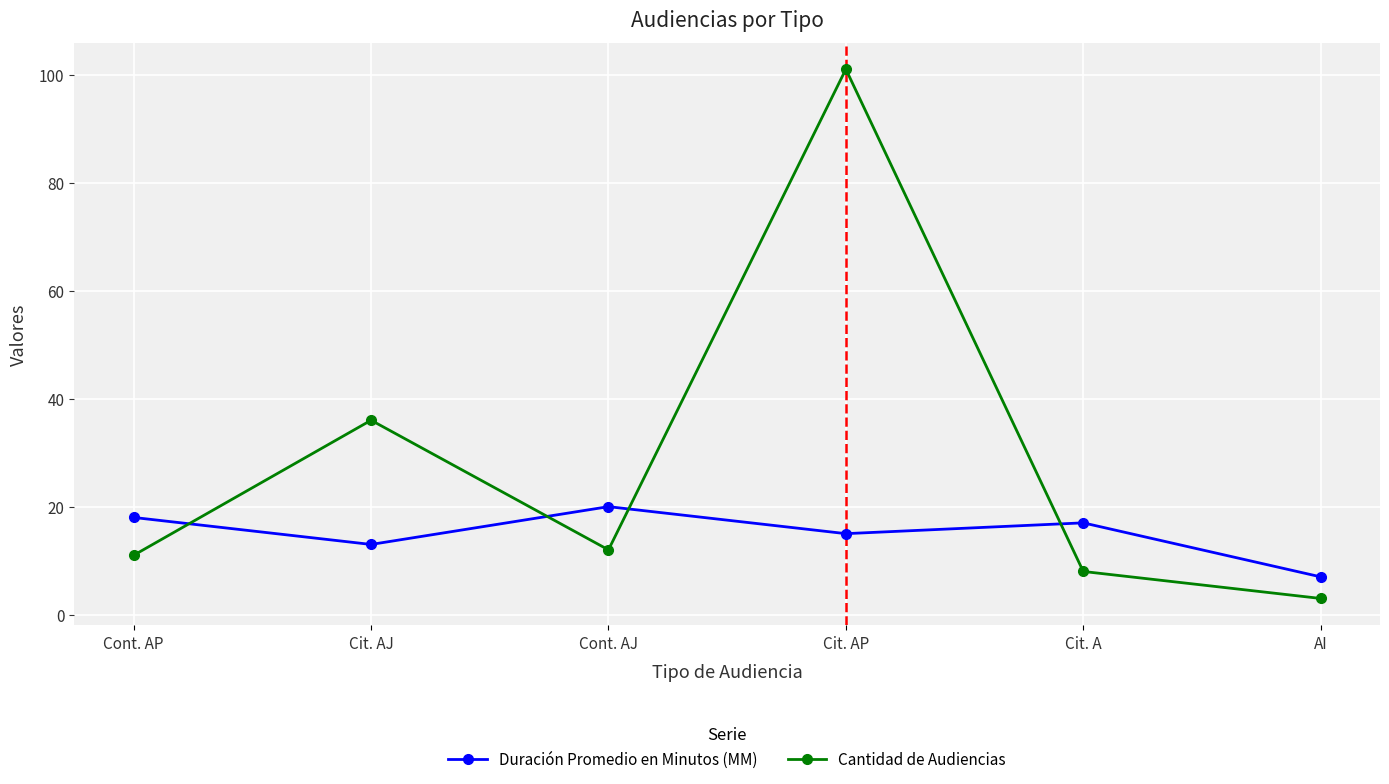

What is the approximate value of Duración Promedio en Minutos (MM) at Cont. AP?

18